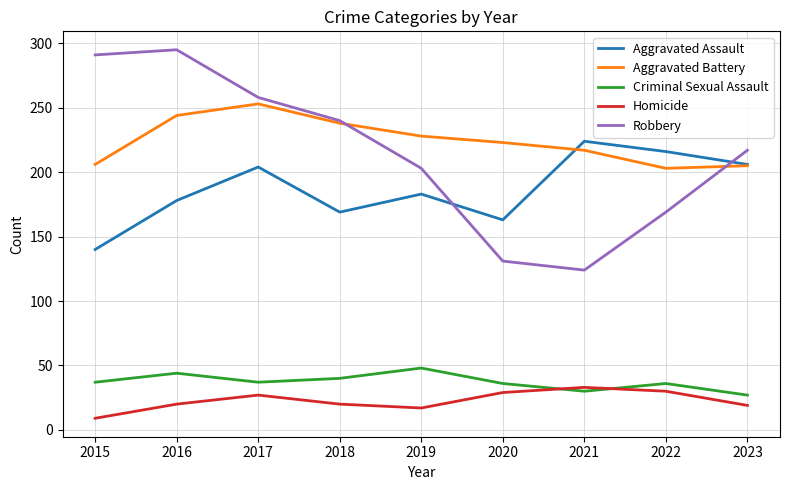

How many series are shown in this chart?

5